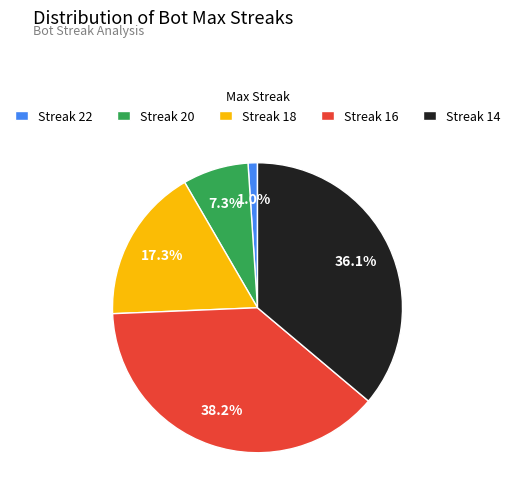

Rank the categories by value from highest to lowest.

Streak 16, Streak 14, Streak 18, Streak 20, Streak 22